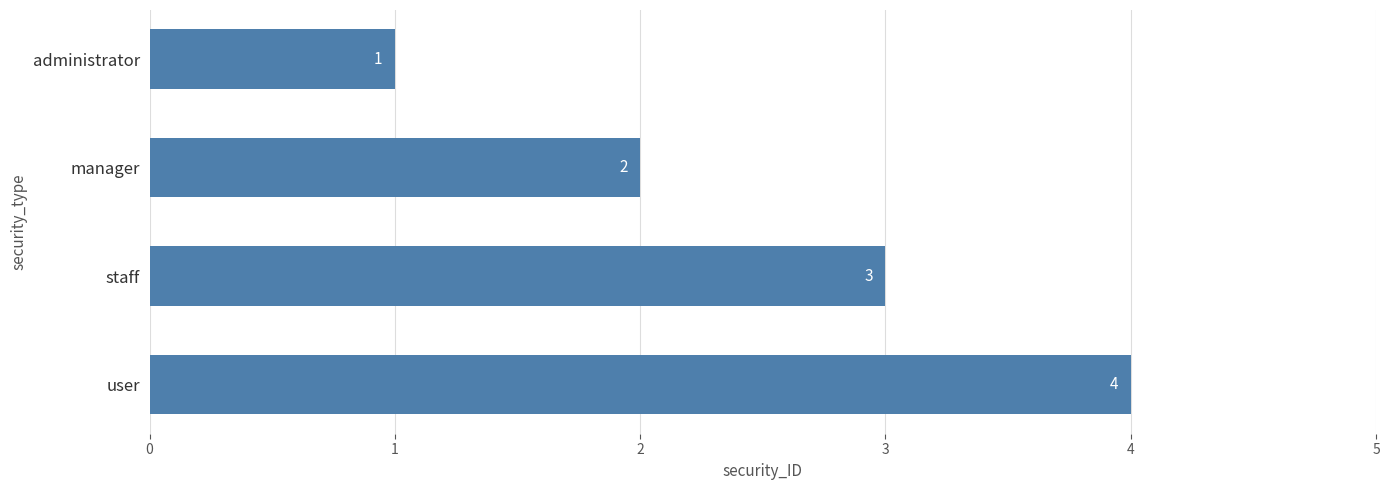

Between administrator and manager, which is larger?

manager